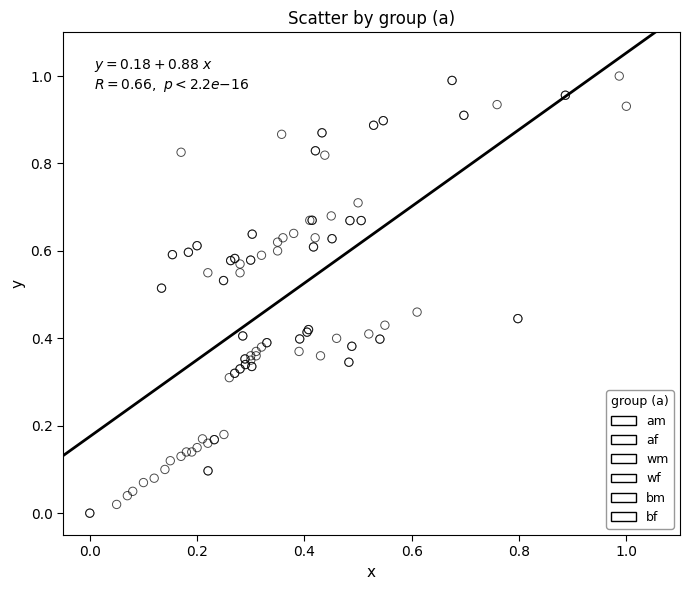

Which series contains the lowest Y value?

bf